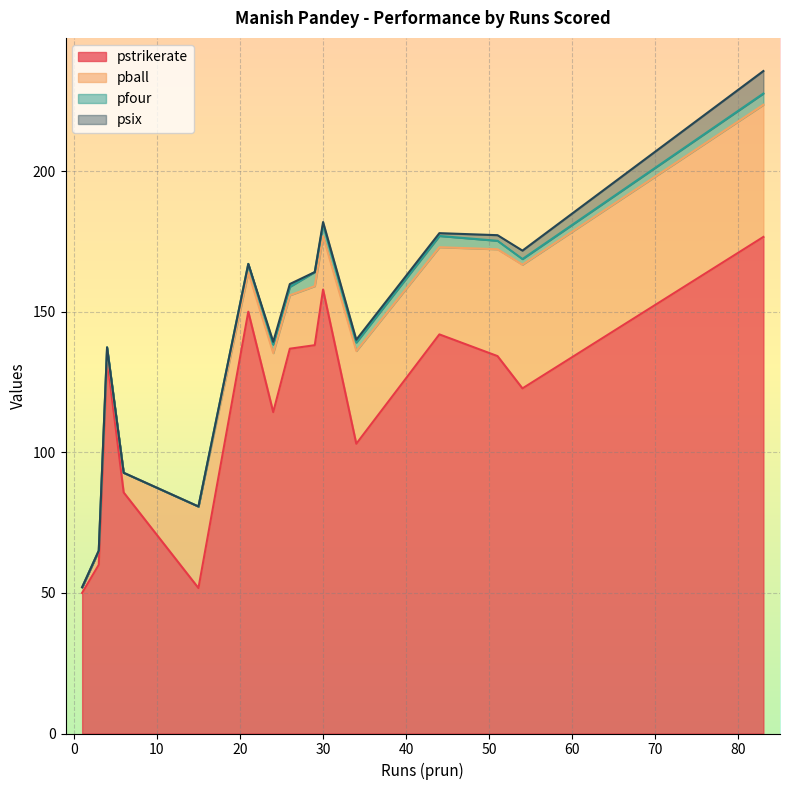

Is the value of pball at 1 greater than the value of psix at 21?

Yes